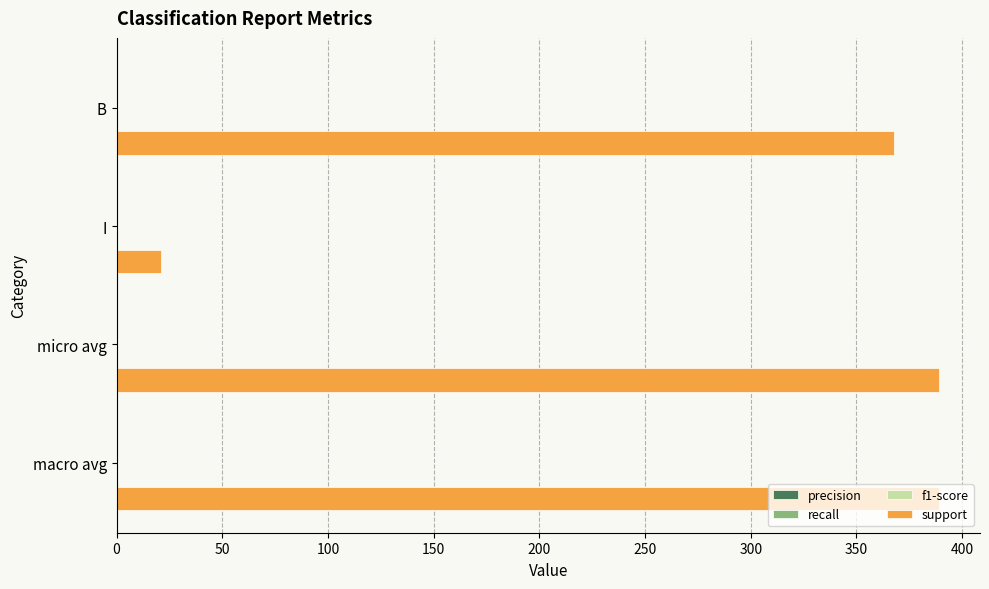

What is the difference between the second highest and minimum values?

368